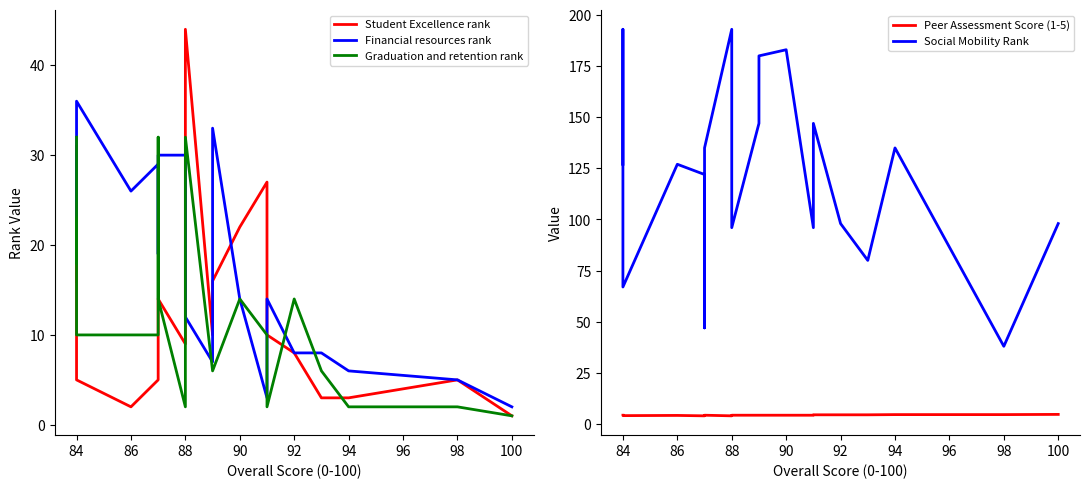

Is this an area chart (filled region under the line)?

No